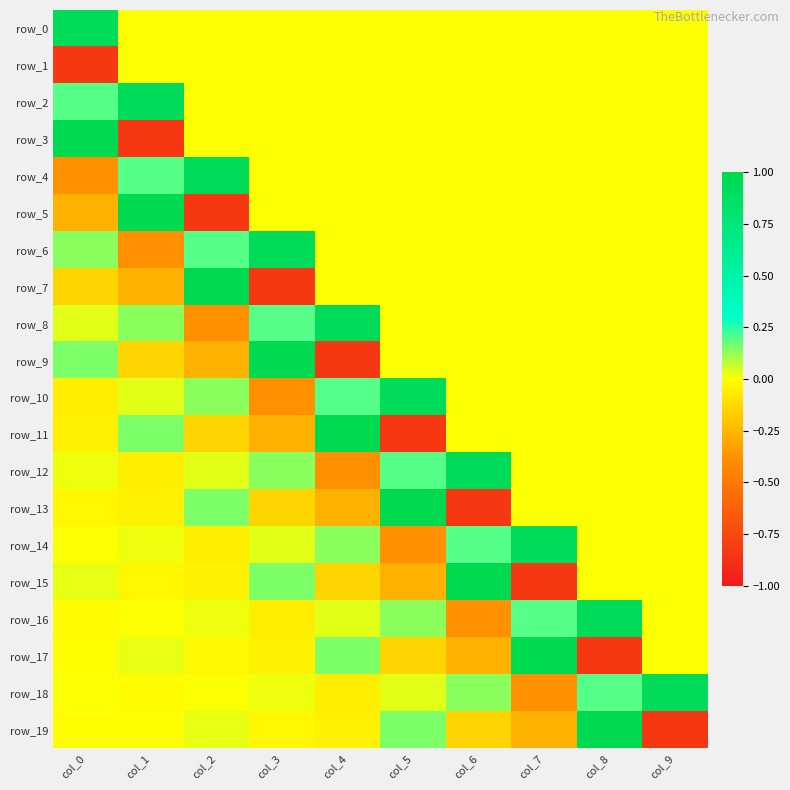

Reading left to right, extract all data points from this chart.

row_0: 0.9	0.0	0.0	0.0	0.0	0.0	0.0	0.0	0.0	0.0
row_1: -0.8	0.0	0.0	0.0	0.0	0.0	0.0	0.0	0.0	0.0
row_2: 0.2	0.9	0.0	0.0	0.0	0.0	0.0	0.0	0.0	0.0
row_3: 1.0	-0.8	0.0	0.0	0.0	0.0	0.0	0.0	0.0	0.0
row_4: -0.4	0.2	0.9	0.0	0.0	0.0	0.0	0.0	0.0	0.0
row_5: -0.3	1.0	-0.8	0.0	0.0	0.0	0.0	0.0	0.0	0.0
row_6: 0.1	-0.4	0.2	0.9	0.0	0.0	0.0	0.0	0.0	0.0
row_7: -0.1	-0.3	1.0	-0.8	0.0	0.0	0.0	0.0	0.0	0.0
row_8: 0.0	0.1	-0.4	0.2	0.9	0.0	0.0	0.0	0.0	0.0
row_9: 0.2	-0.1	-0.3	1.0	-0.8	0.0	0.0	0.0	0.0	0.0
row_10: -0.1	0.0	0.1	-0.4	0.2	0.9	0.0	0.0	0.0	0.0
row_11: -0.0	0.2	-0.1	-0.3	1.0	-0.8	0.0	0.0	0.0	0.0
row_12: 0.0	-0.1	0.0	0.1	-0.4	0.2	0.9	0.0	0.0	0.0
row_13: -0.0	-0.0	0.2	-0.1	-0.3	1.0	-0.8	0.0	0.0	0.0
row_14: 0.0	0.0	-0.1	0.0	0.1	-0.4	0.2	0.9	0.0	0.0
row_15: 0.0	-0.0	-0.0	0.2	-0.1	-0.3	1.0	-0.8	0.0	0.0
row_16: -0.0	0.0	0.0	-0.1	0.0	0.1	-0.4	0.2	0.9	0.0
row_17: -0.0	0.0	-0.0	-0.0	0.2	-0.1	-0.3	1.0	-0.8	0.0
row_18: 0.0	-0.0	0.0	0.0	-0.1	0.0	0.1	-0.4	0.2	0.9
row_19: -0.0	-0.0	0.0	-0.0	-0.0	0.2	-0.1	-0.3	1.0	-0.8